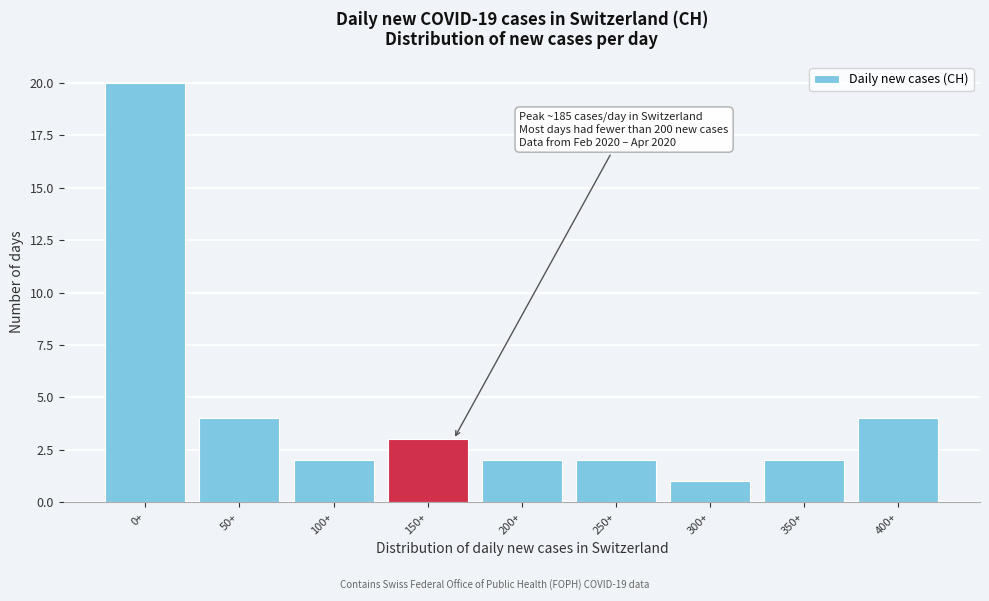

Reading left to right, transcribe all the data shown in this chart.

20	4	2	3	2	2	1	2	4